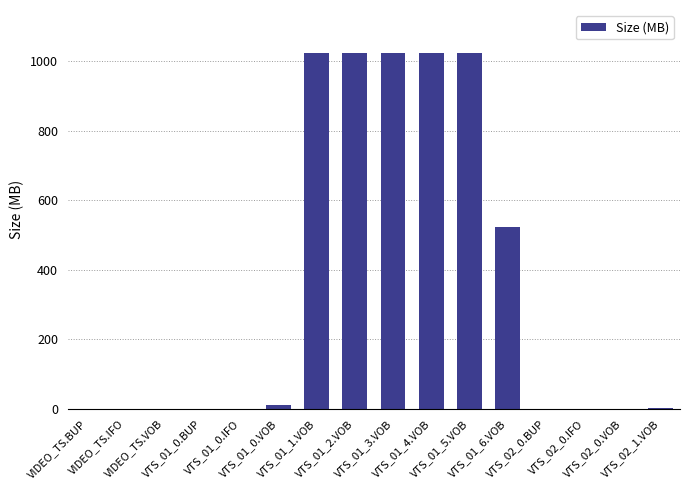

What is the greatest value displayed?

1024.0